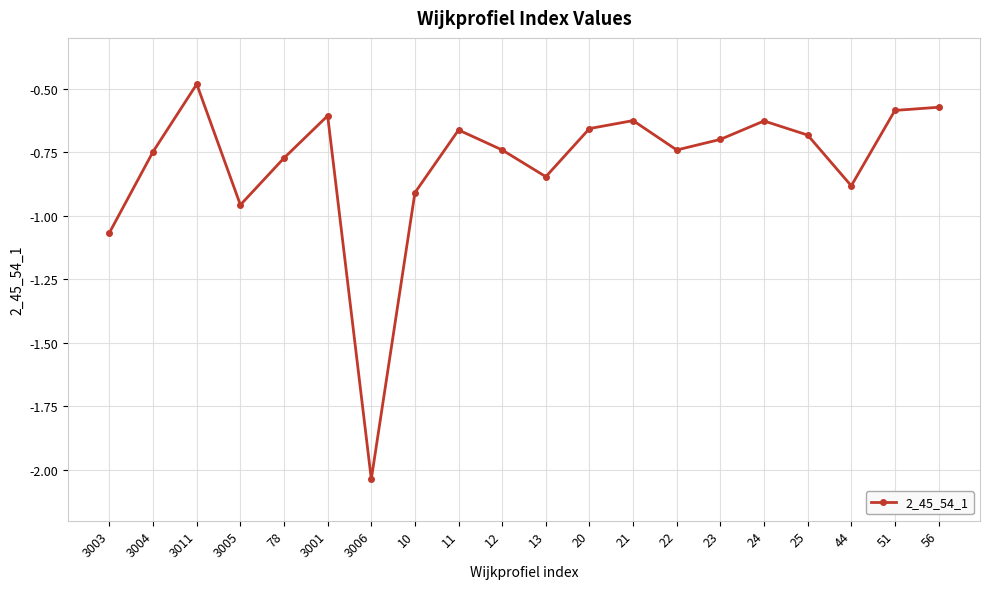

Which category has the lowest value across all series?

3006